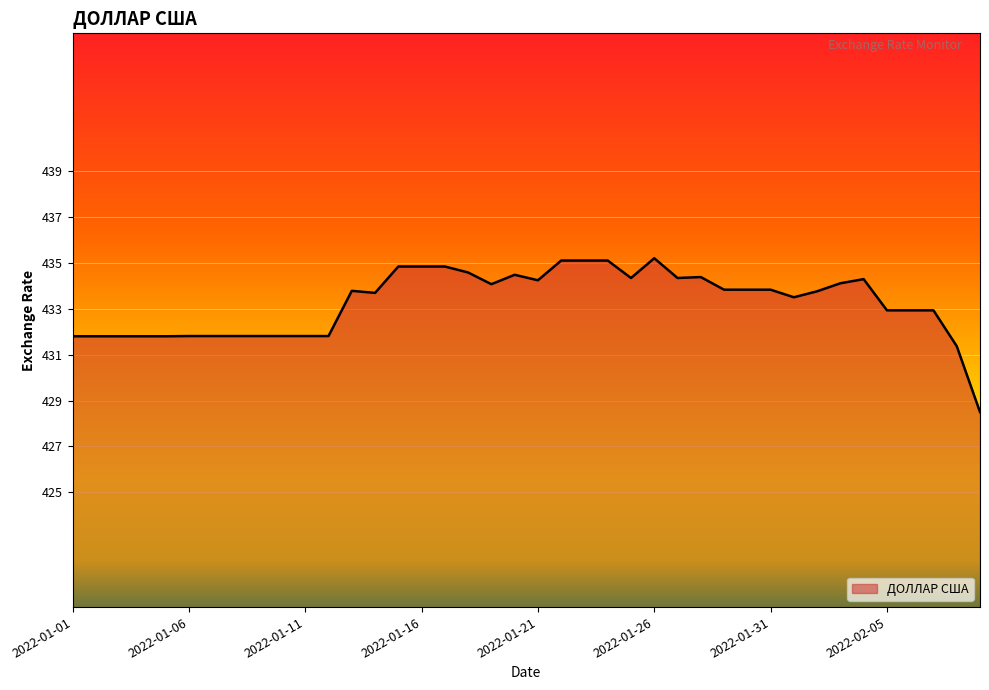

What is the difference between the maximum and minimum values?

6.7